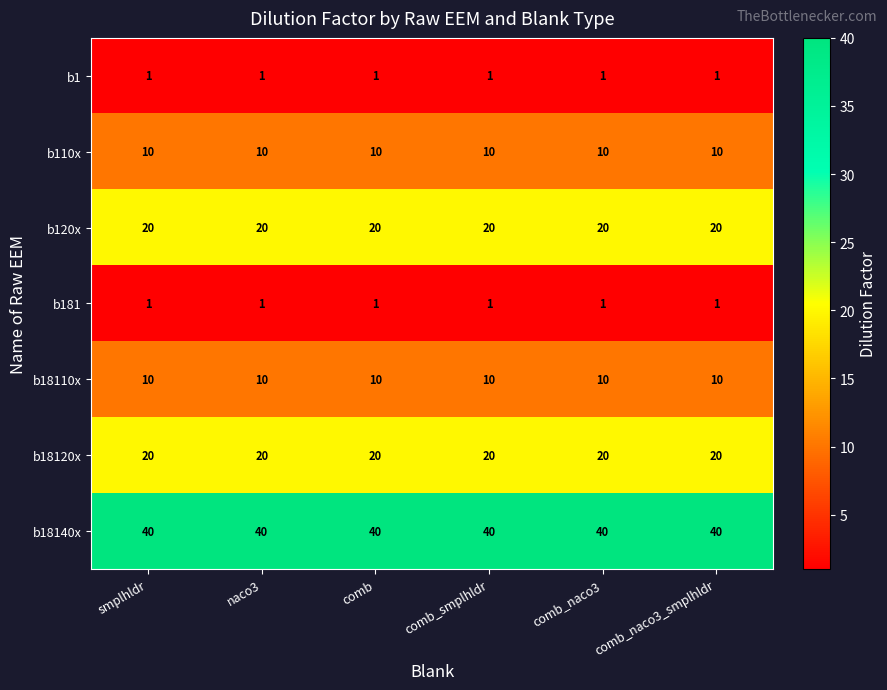

Read the b110x value at comb.

10